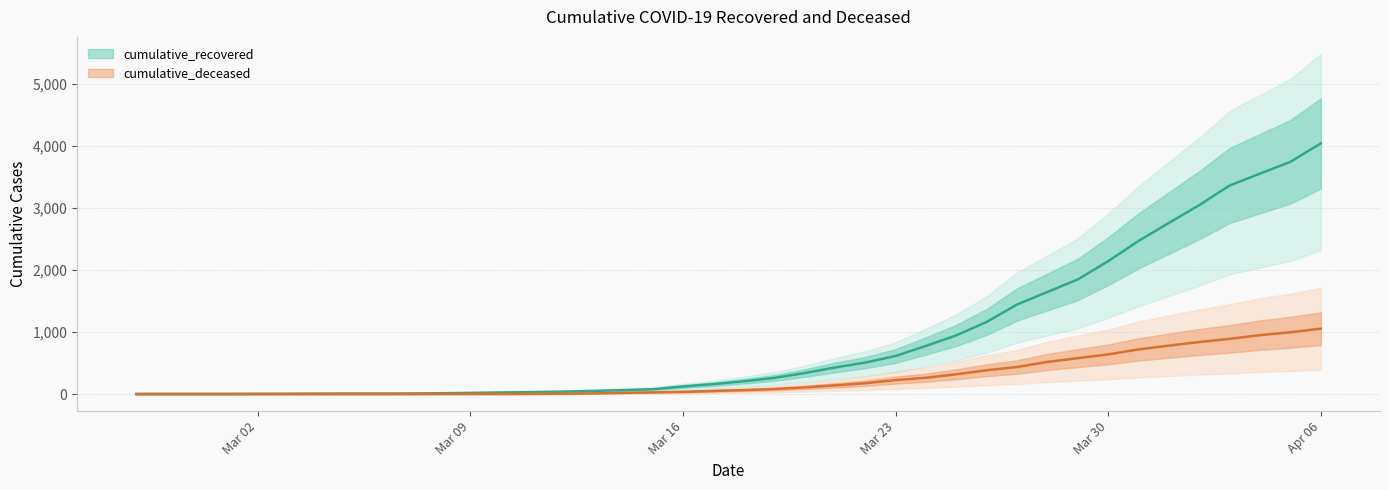

List the series in order of their peak value, highest first.

cumulative_recovered, cumulative_deceased